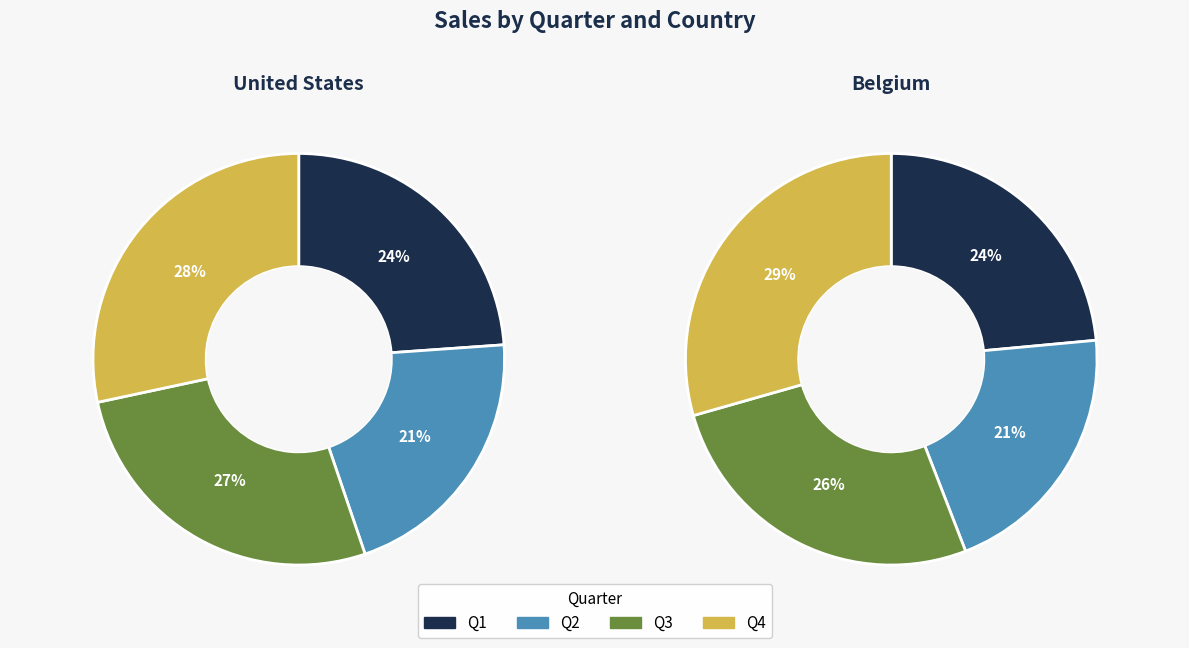

To the nearest percent, what percentage of the pie is Q3?

27%